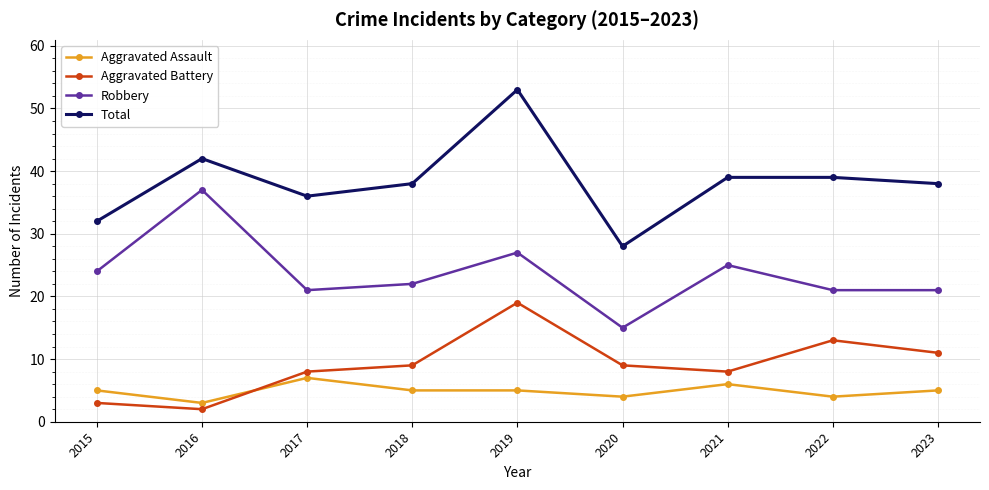

Is it true that Aggravated Assault equals 7 at 2020?

False